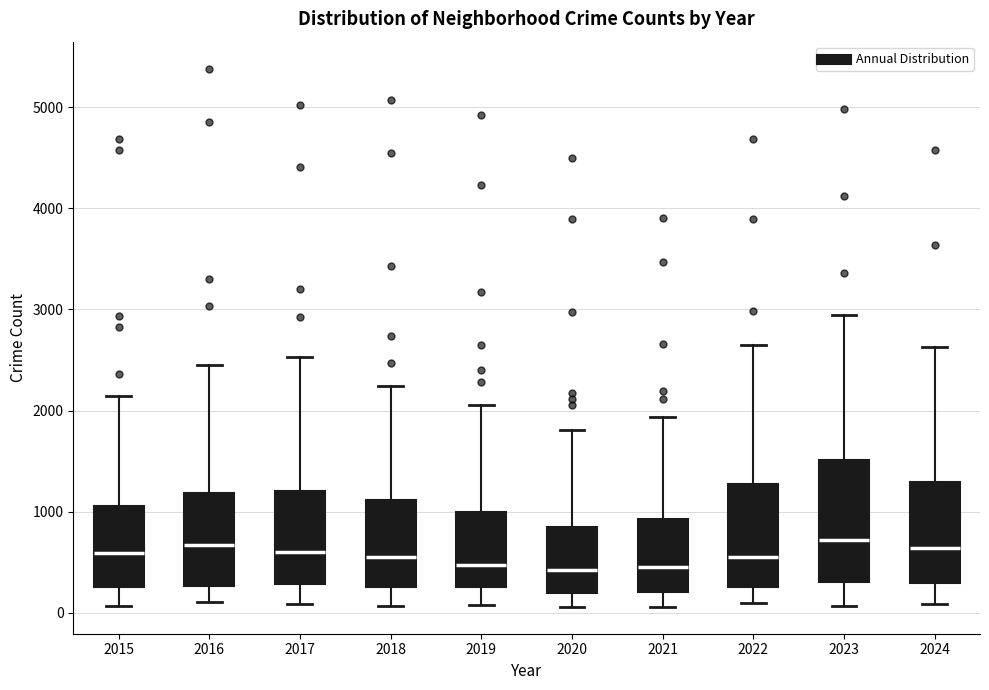

Reading left to right, transcribe this box plot: for each box, give where its median line is, the range the box spans, and where its two whiskers end, as read against the y-axis. The values are not printed on the chart, so give them approximately, as read against the axis.

2015: median 600, box 300 to 1100, whiskers 100 to 2100
2016: median 700, box 300 to 1200, whiskers 100 to 2400
2017: median 600, box 300 to 1200, whiskers 100 to 2500
2018: median 500, box 300 to 1100, whiskers 100 to 2200
2019: median 500, box 300 to 1000, whiskers 100 to 2100
2020: median 400, box 200 to 900, whiskers 100 to 1800
2021: median 400, box 200 to 900, whiskers 100 to 1900
2022: median 600, box 300 to 1300, whiskers 100 to 2600
2023: median 700, box 300 to 1500, whiskers 100 to 2900
2024: median 600, box 300 to 1300, whiskers 100 to 2600